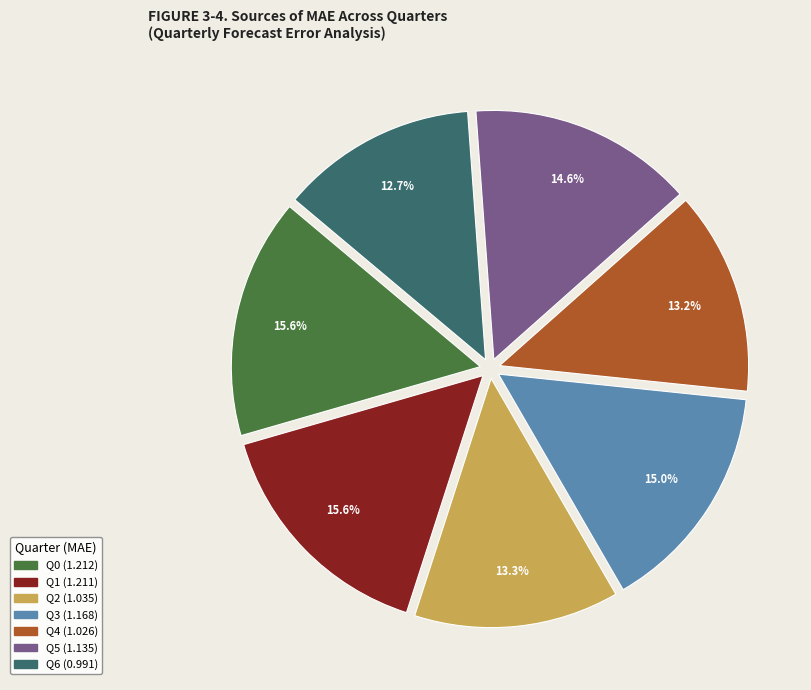

Count the number of slices in the pie.

7